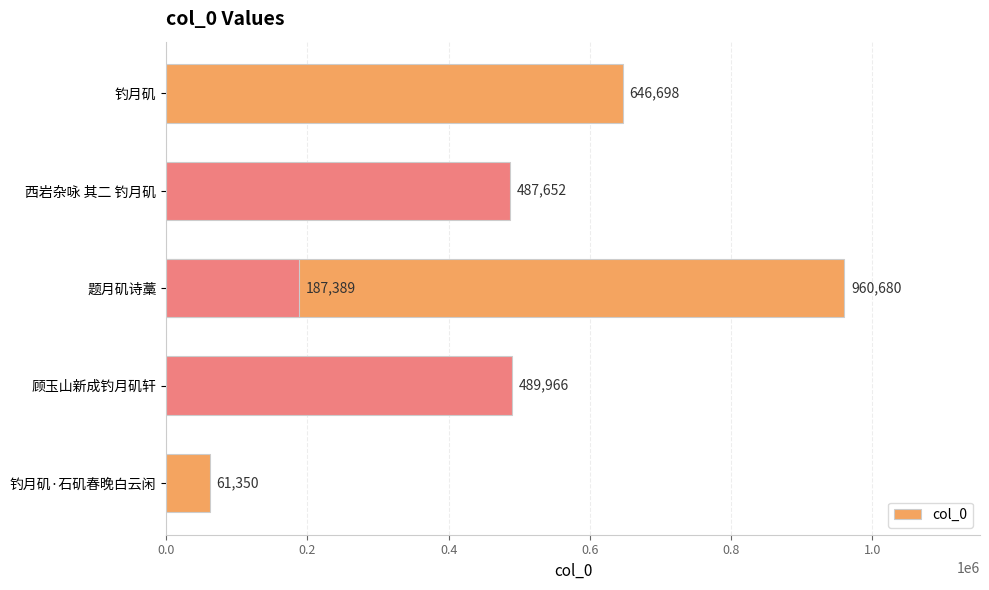

The value at 顾玉山新成钓月矶轩 is 489966. True or false?

True